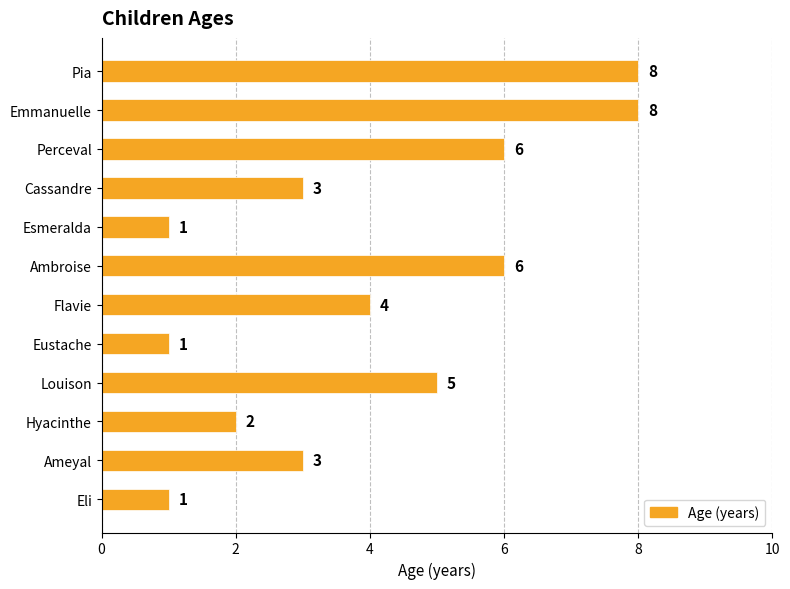

Count the number of categories in the chart.

12